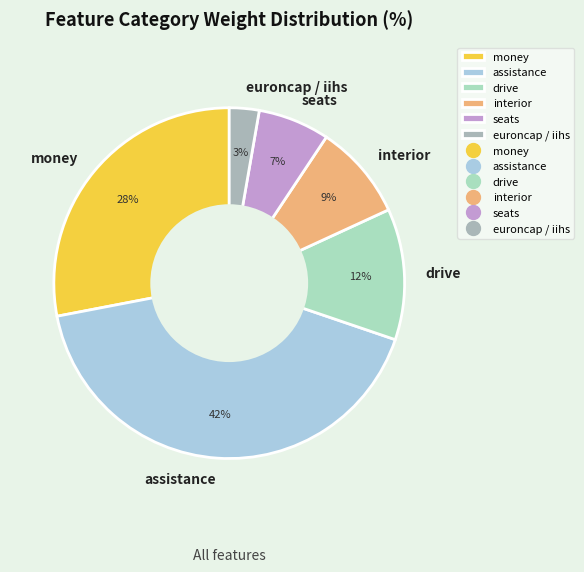

Do seats and assistance together represent more than half of the pie?

No